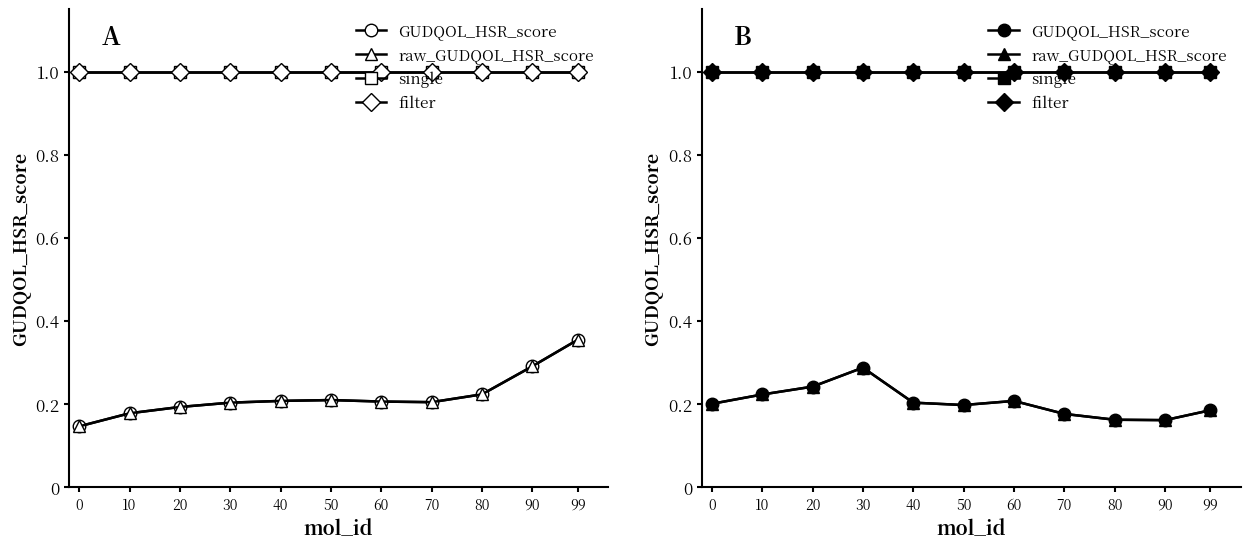

Rank the series at 20 from highest to lowest value.

single, filter, GUDQOL_HSR_score, raw_GUDQOL_HSR_score